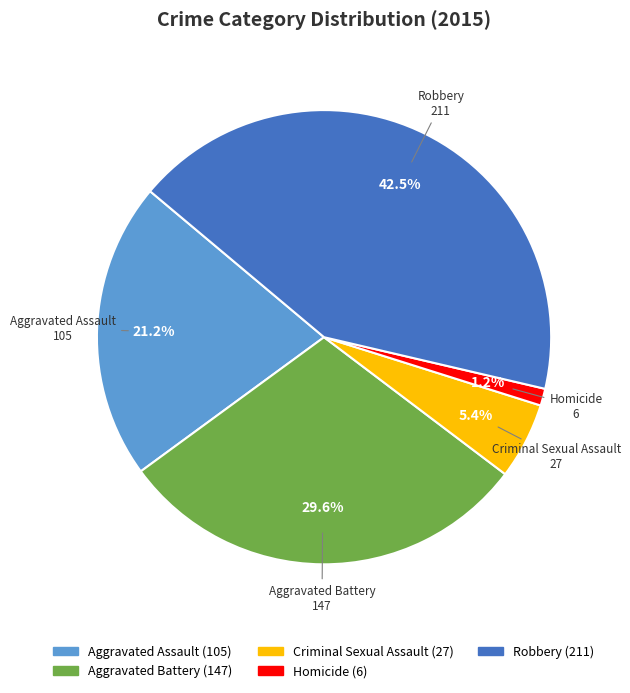

What is the ratio of the value at Aggravated Battery to the value at Aggravated Assault?

1.4